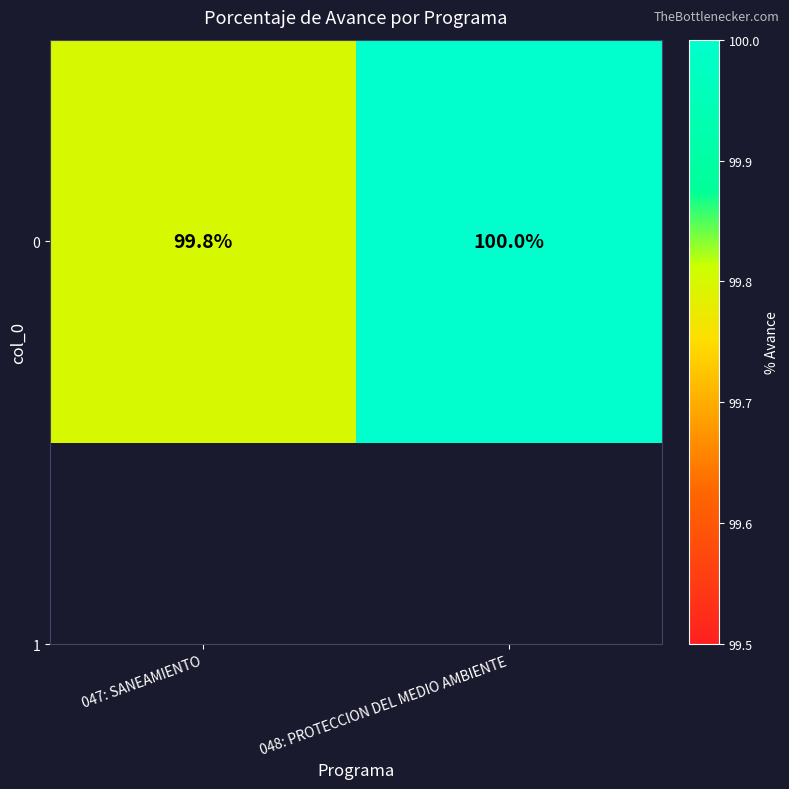

Rank the categories by value from highest to lowest.

048: PROTECCION DEL MEDIO AMBIENTE, 047: SANEAMIENTO